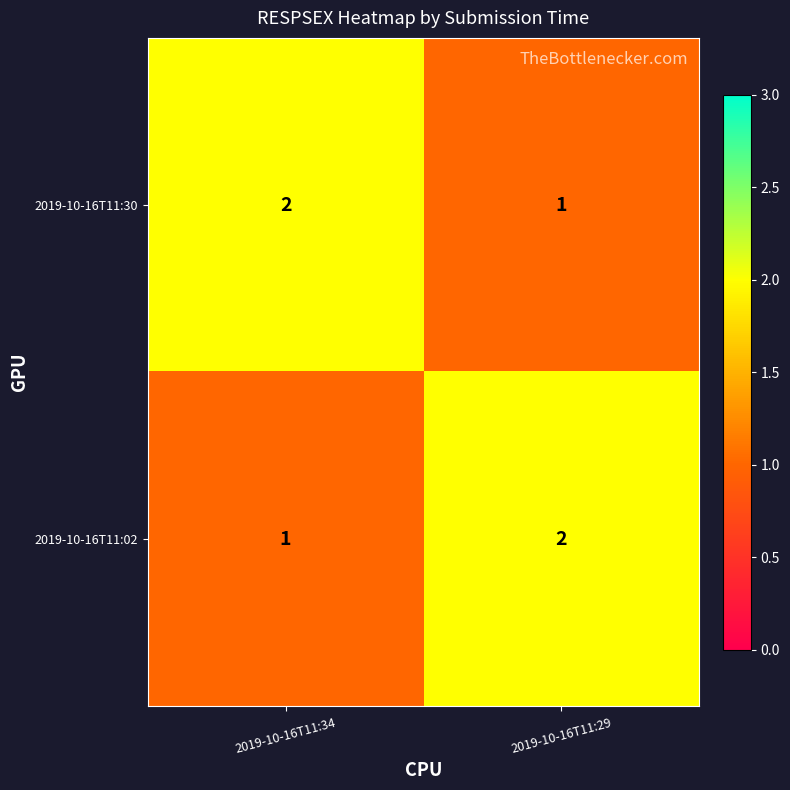

True or false: 2019-10-16T11:30 has a value of 3 at 2019-10-16T11:34.

False